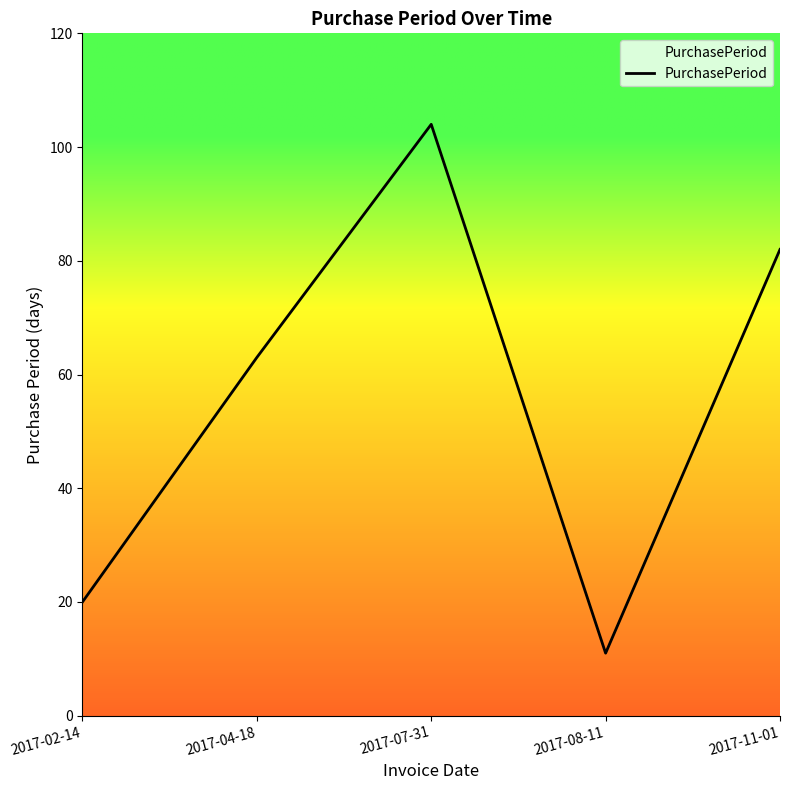

What is the sum of all values?

280